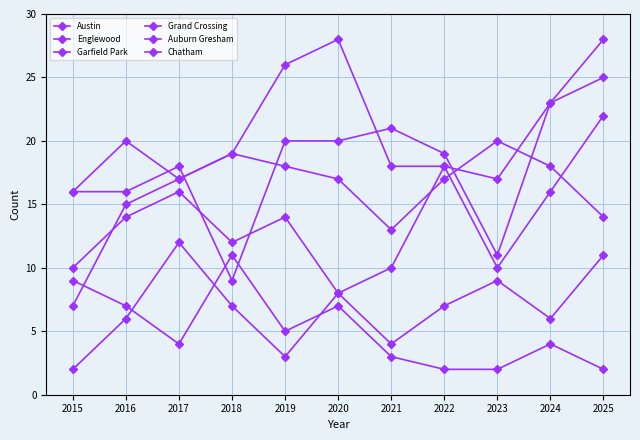

Rank the series by their maximum value, from highest to lowest.

Garfield Park, Grand Crossing, Englewood, Austin, Chatham, Auburn Gresham